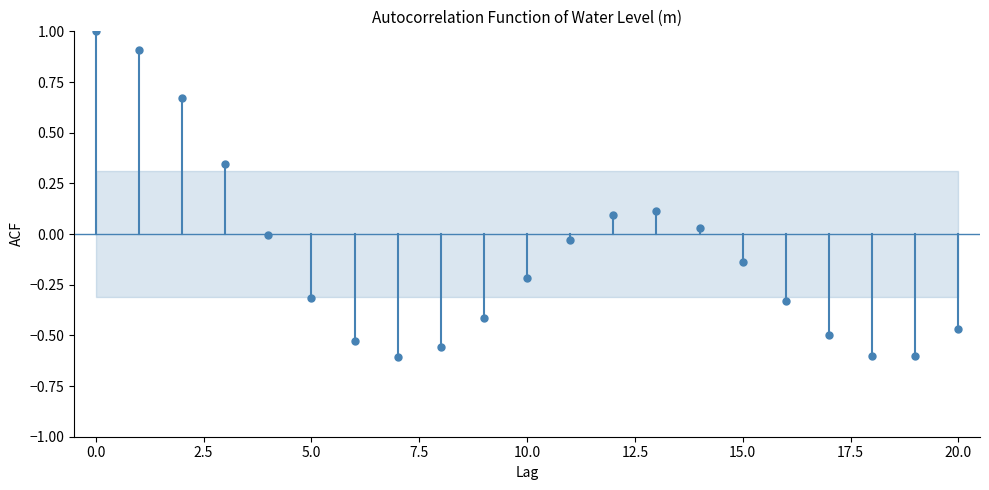

What is the range of Y values (max minus min)?

1.6